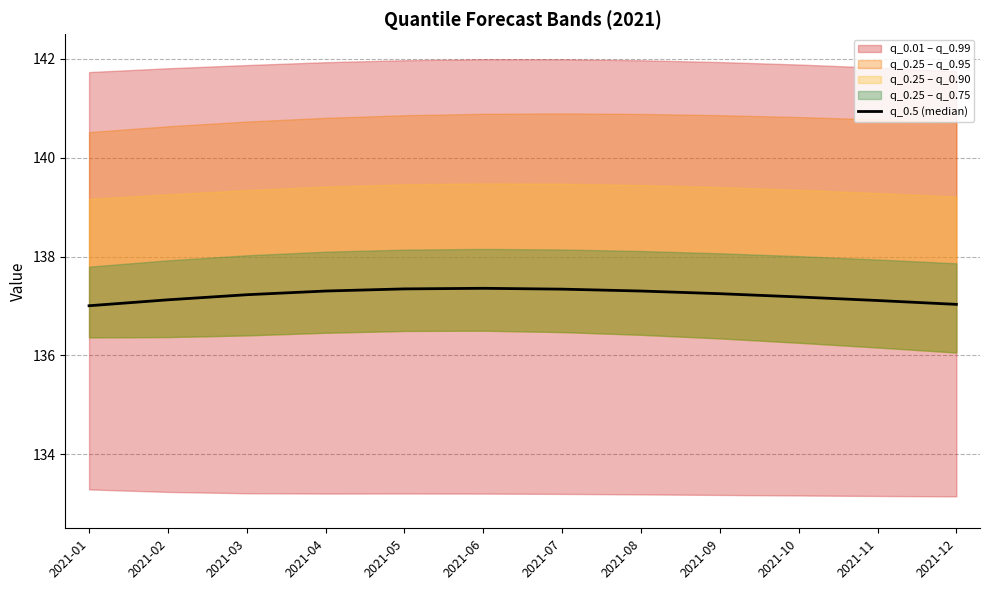

Reading left to right, what are all the values shown in this chart?

137.0	137.1	137.2	137.3	137.3	137.4	137.3	137.3	137.2	137.2	137.1	137.0